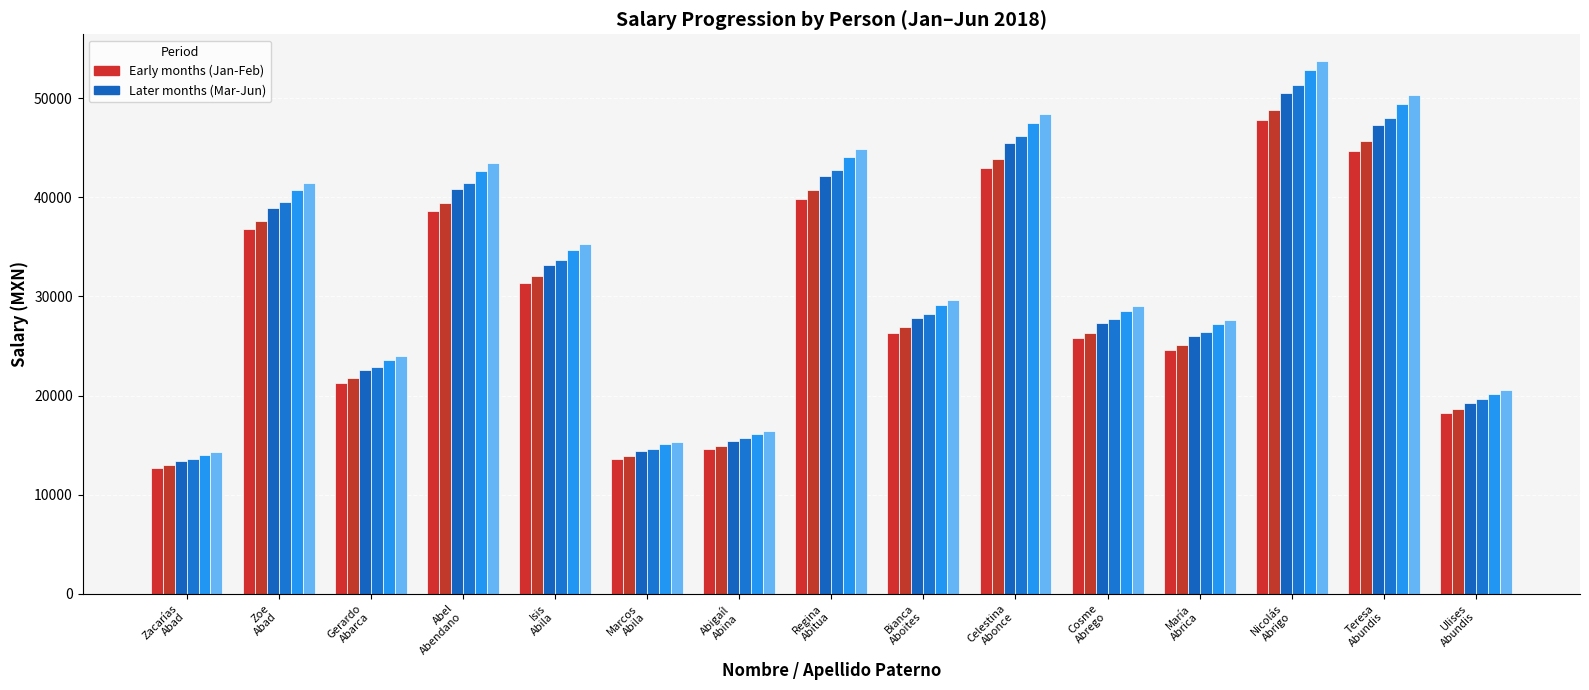

True or false: 2018-01 has a value of 39829.1 at Abitua.

True